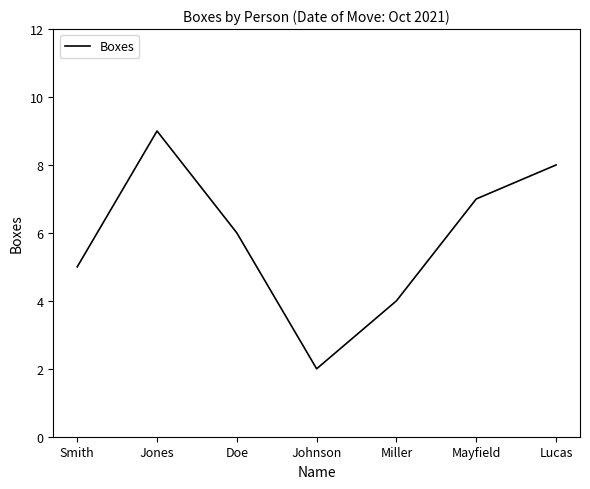

What is the change in value from Smith to Mayfield?

+2